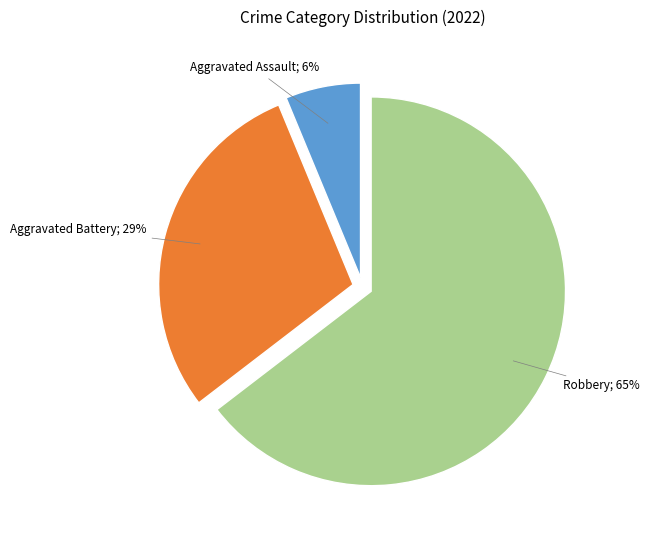

To the nearest percent, what is the average slice percentage?

33%